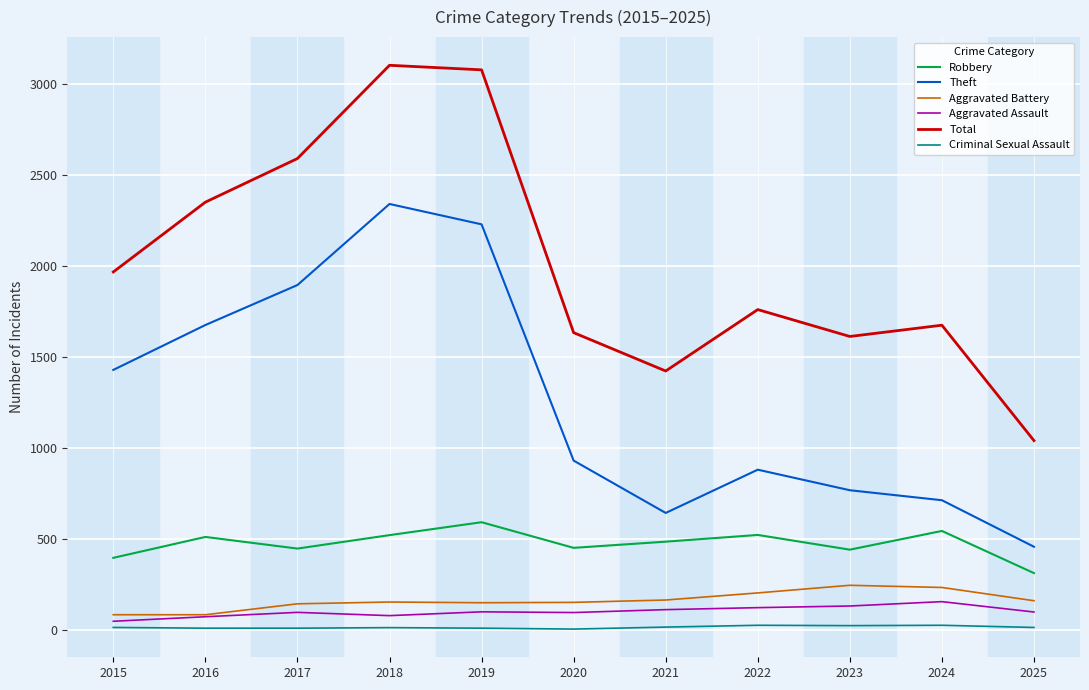

True or false: Robbery and Total intersect in this chart.

False